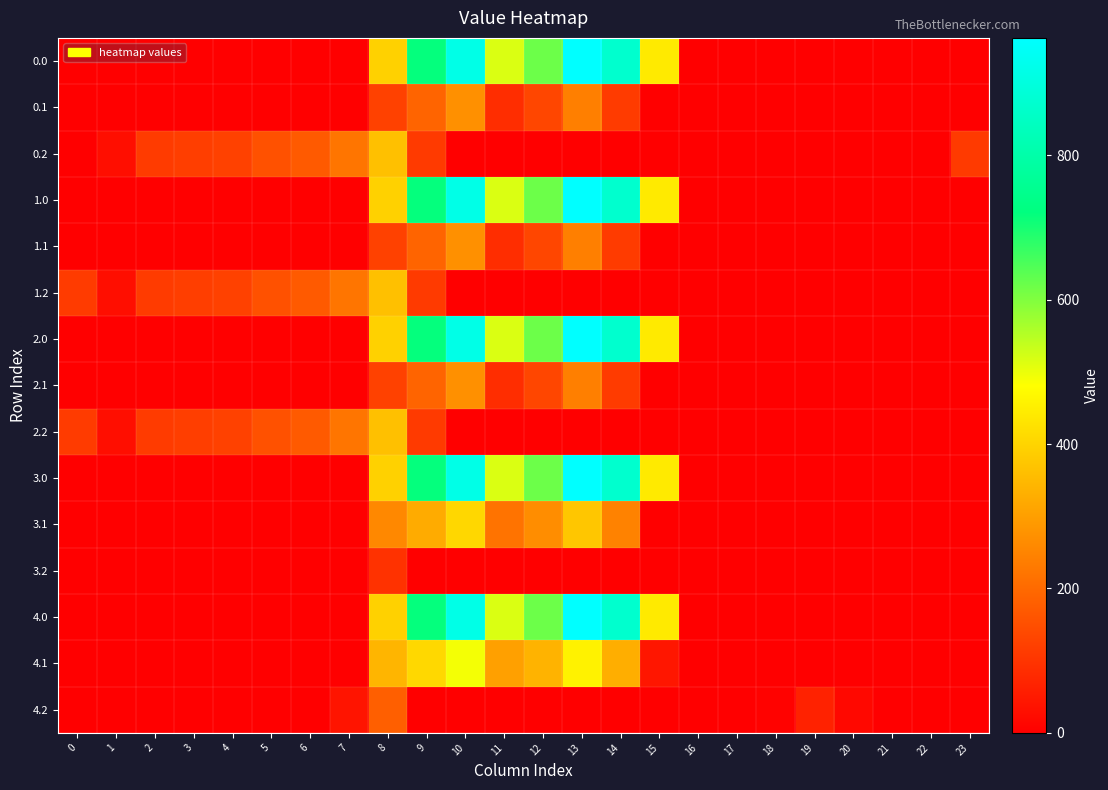

How many data points does each series have?

24